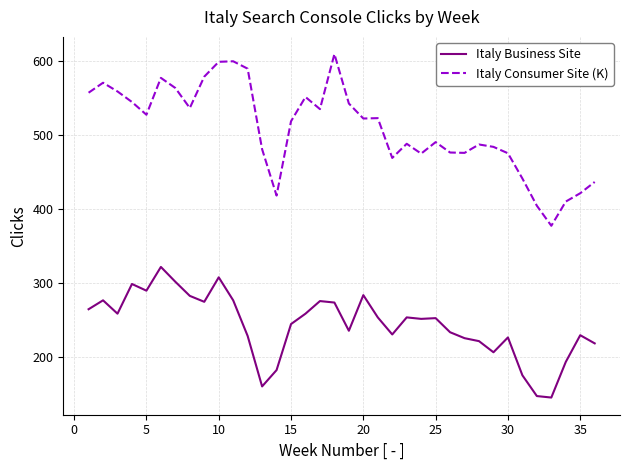

Which series has the largest range (max minus min)?

Italy Consumer Site (K)